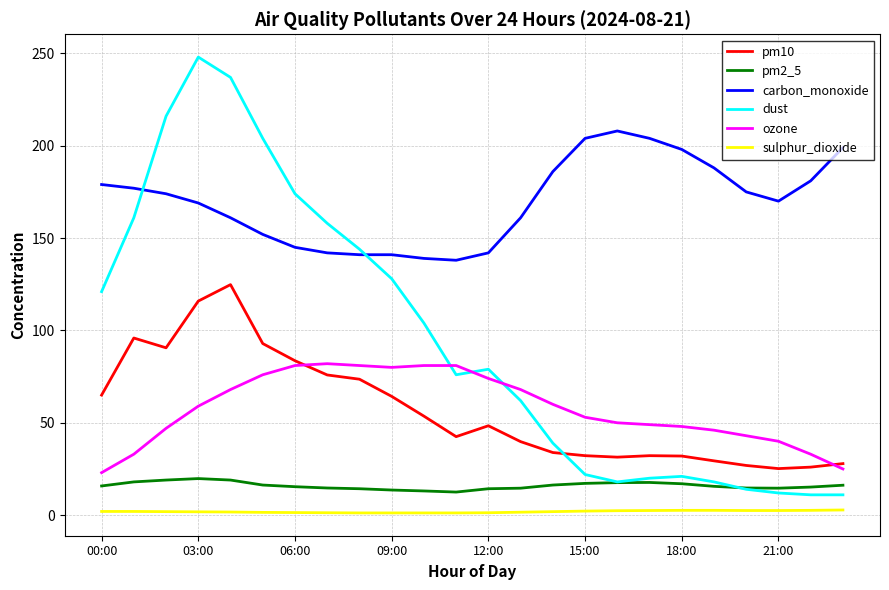

True or false: pm10 and dust intersect in this chart.

True